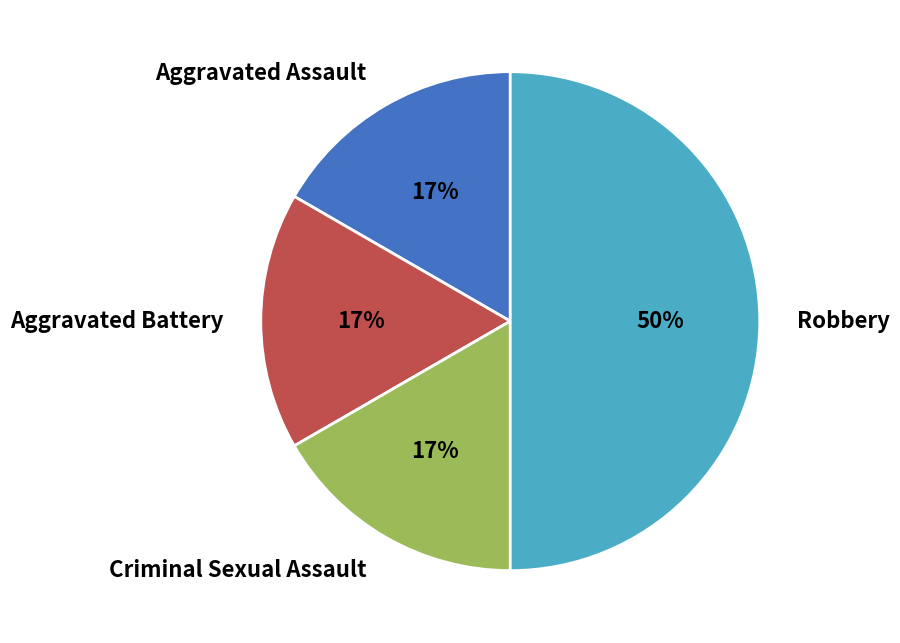

Which slice is the largest?

Robbery